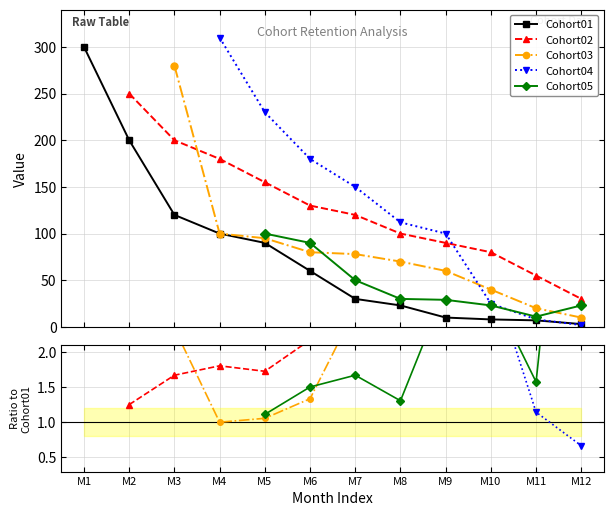

At which label is Cohort02 closest to 125?

M6